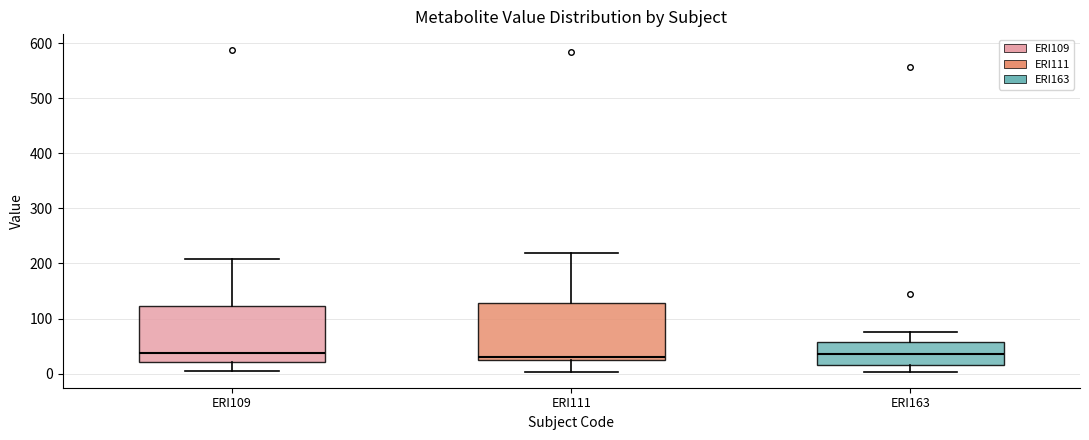

Reading left to right, transcribe this box plot: for each box, give where its median line is, the range the box spans, and where its two whiskers end, as read against the y-axis. The values are not printed on the chart, so give them approximately, as read against the axis.

ERI109: median 40, box 20 to 120, whiskers 10 to 210
ERI111: median 30, box 20 to 130, whiskers 0 to 220
ERI163: median 40, box 10 to 60, whiskers 0 to 80